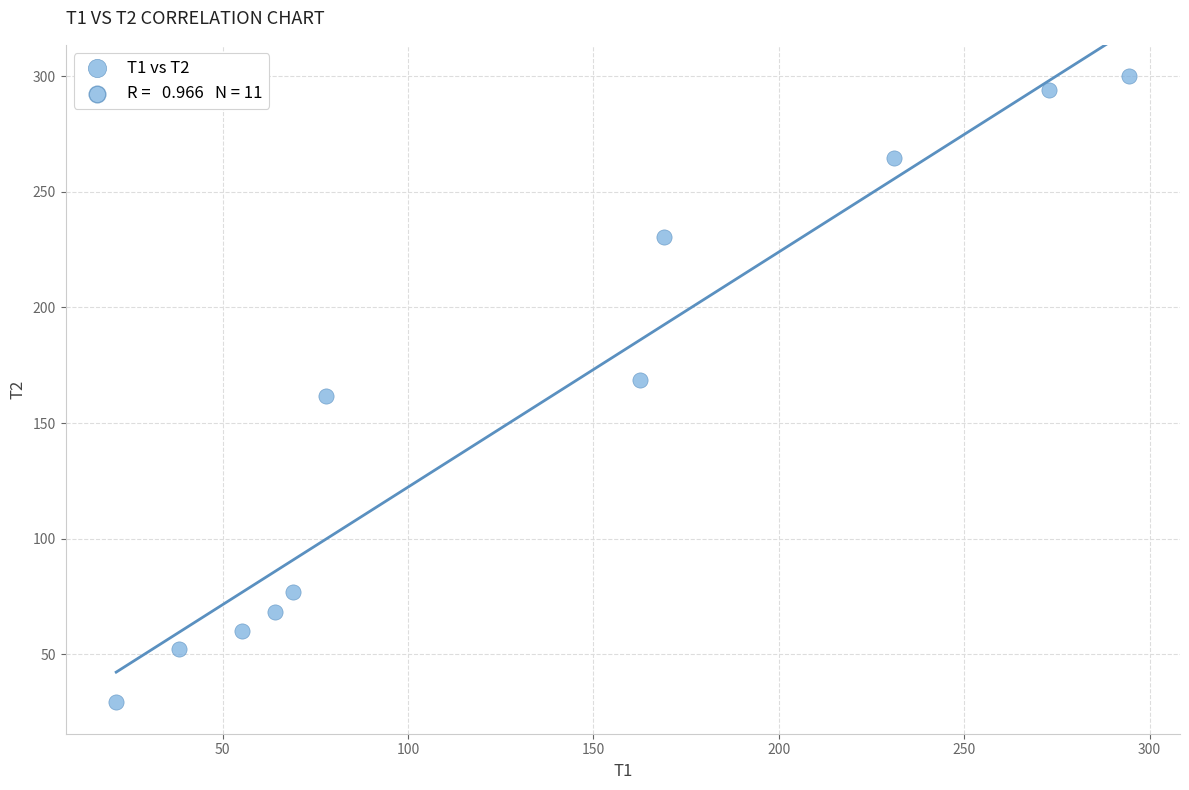

What is the range of Y values (max minus min)?

270.7